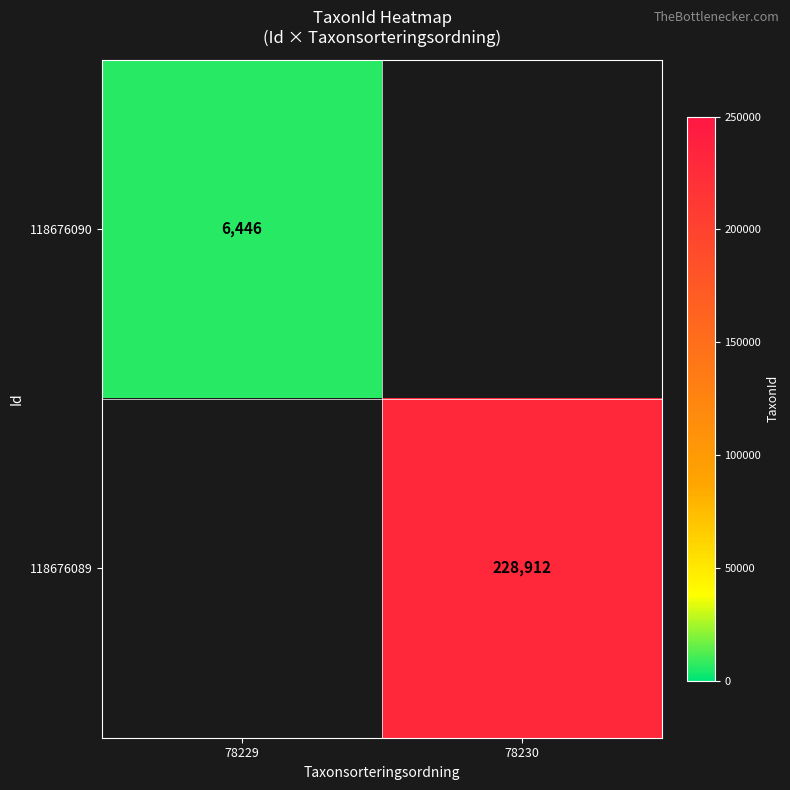

Is it true that 118676090 equals 10039 at 78229?

False